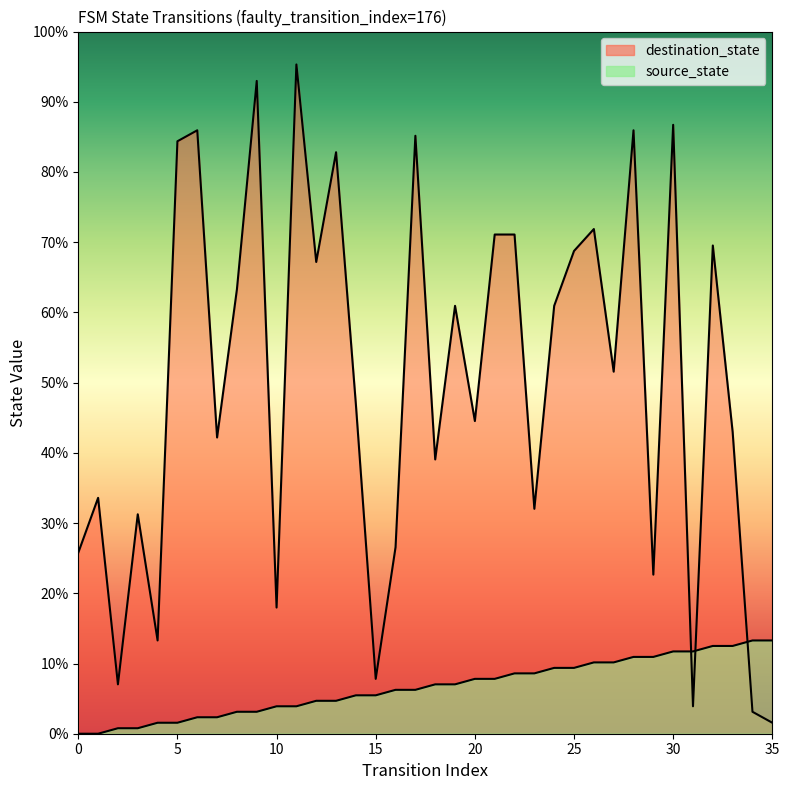

List the series in order of their peak value, highest first.

destination_state, source_state